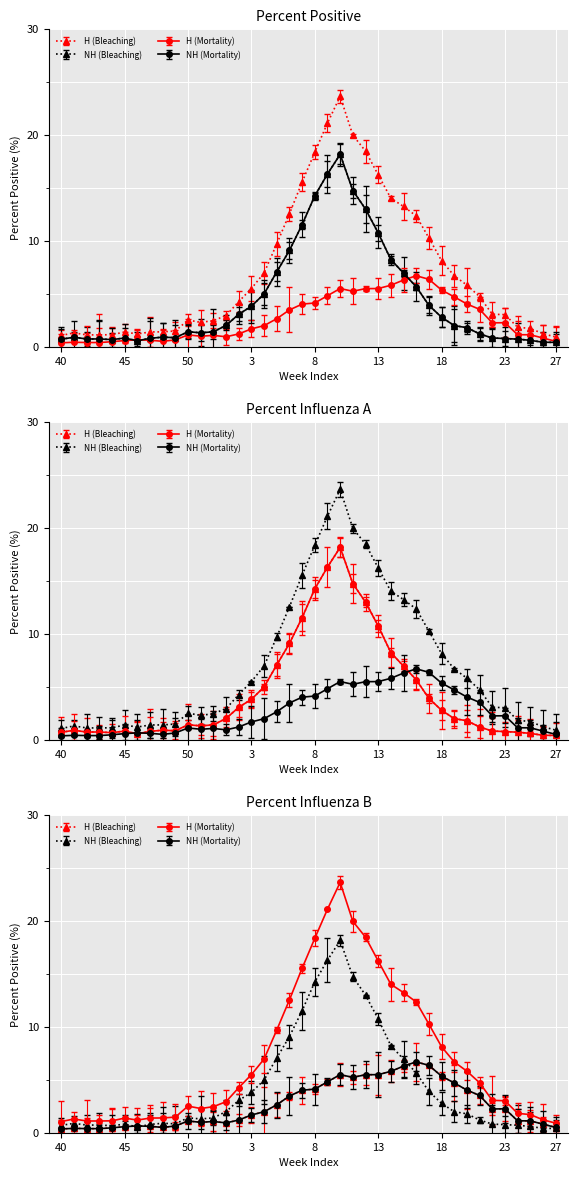

At which category is the sum across all series the highest?

10